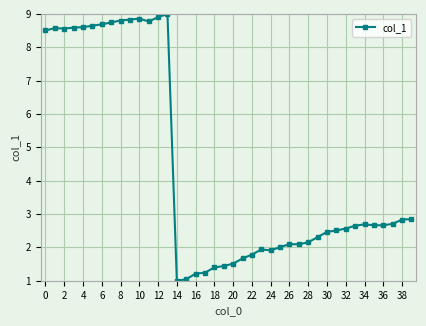

What is the greatest value displayed?

9.0